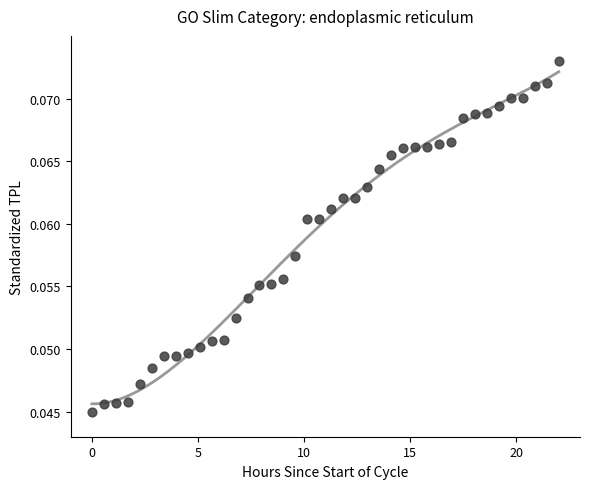

What is the range of X values (max minus min)?

22.0